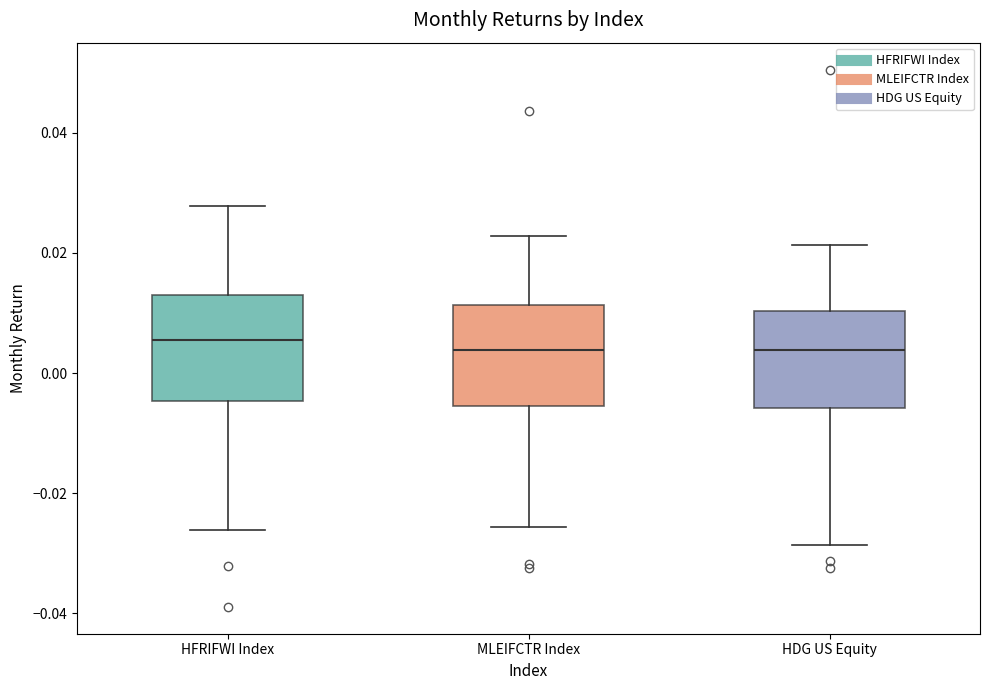

Where does the upper whisker of the box for MLEIFCTR Index end on the y-axis? The values are not printed on the chart, so give them approximately, as read against the axis.

0.022